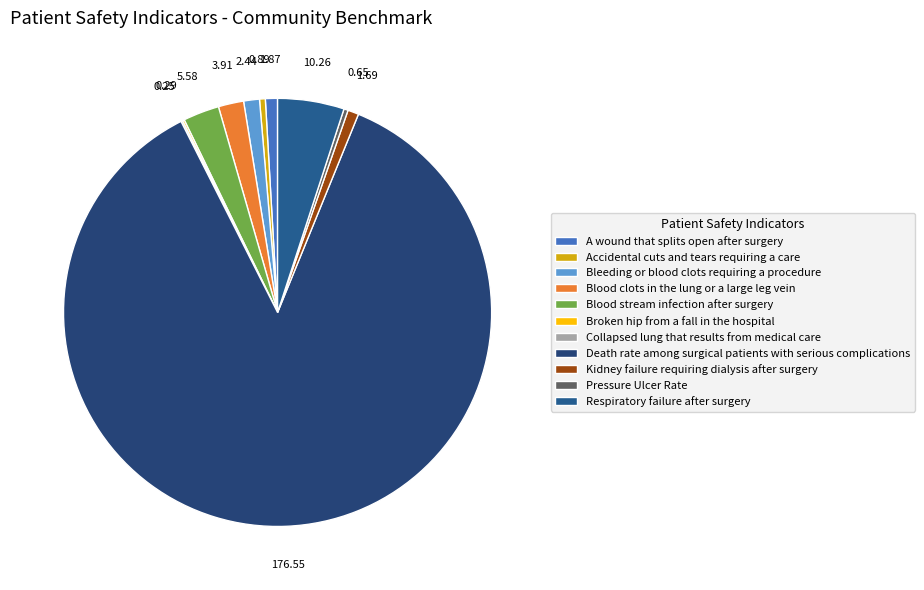

What percentage do Death rate among surgical patients with serious complications and Accidental cuts and tears requiring a care together represent?

86.8%